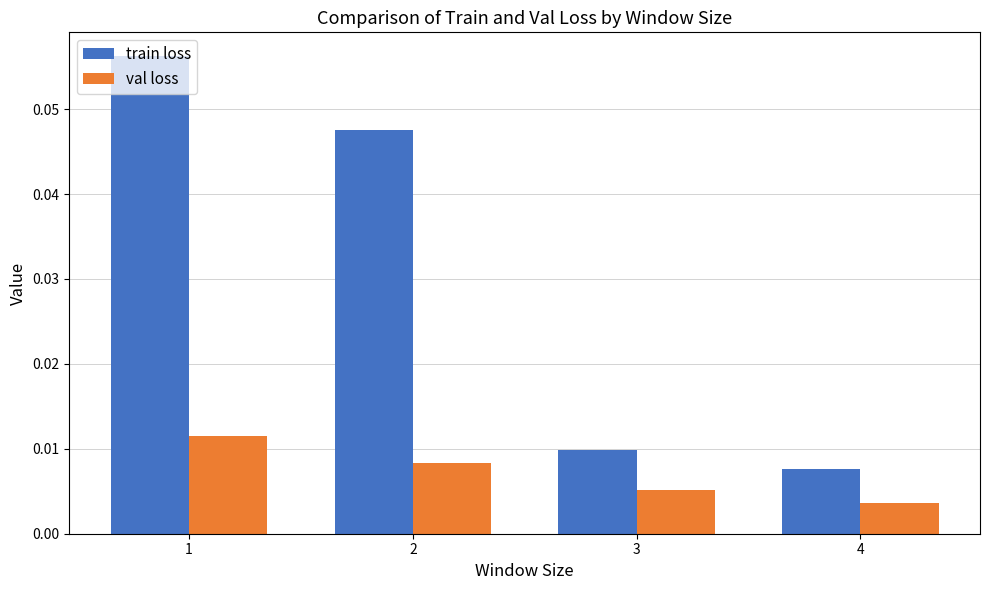

List the series in order of their overall mean, highest first.

train loss, val loss